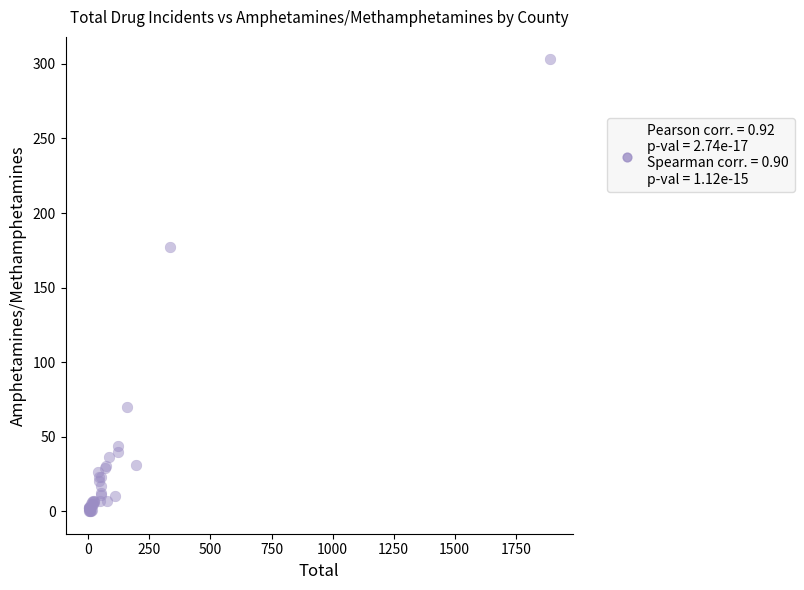

What Y value in the scatter plot is closest to 151?

177